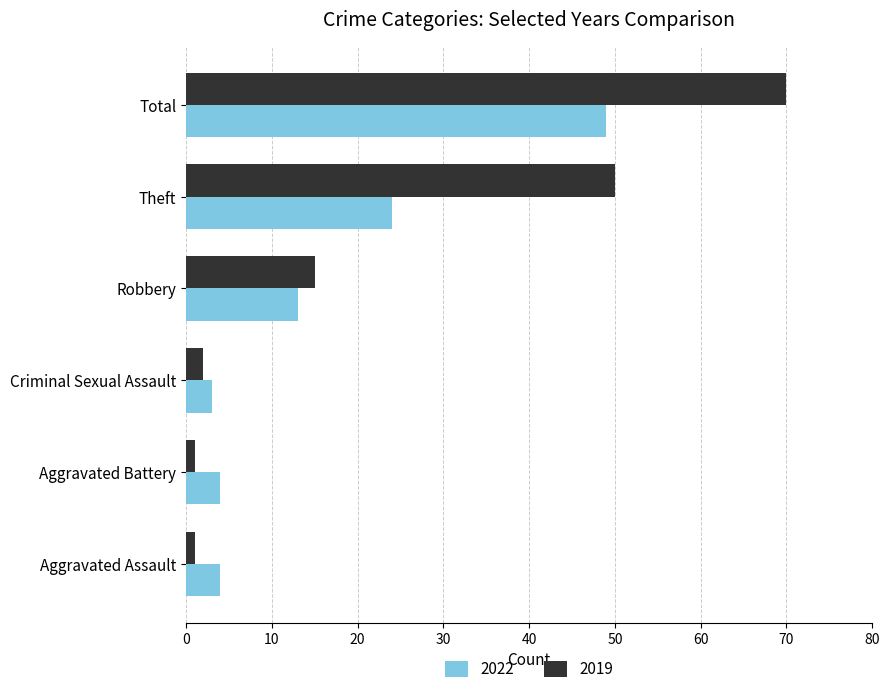

How many data points does each series have?

6